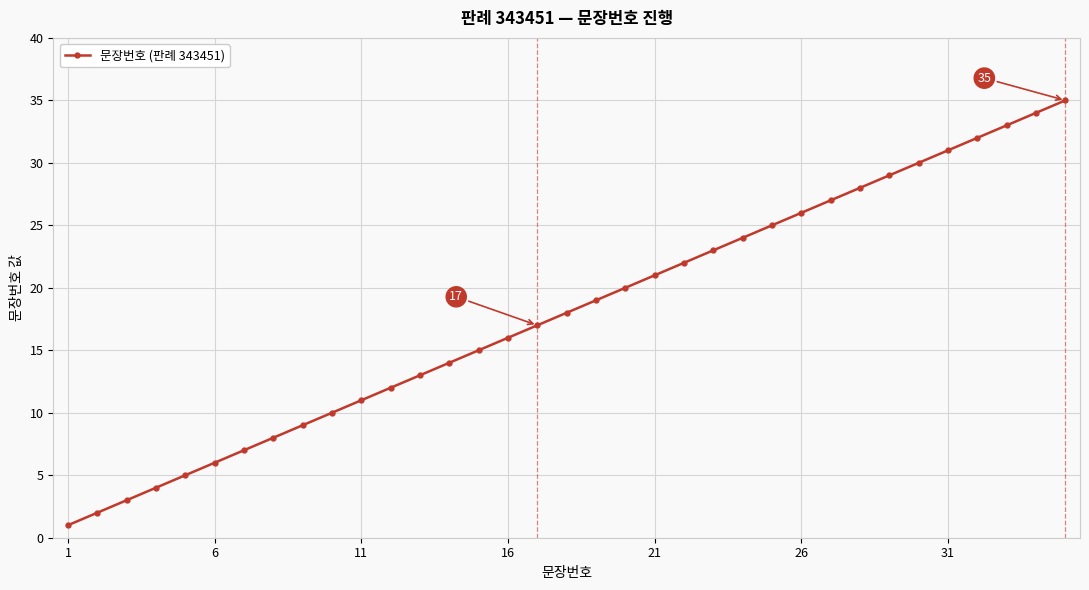

True or false: the data has more than 2 interior local peaks.

False